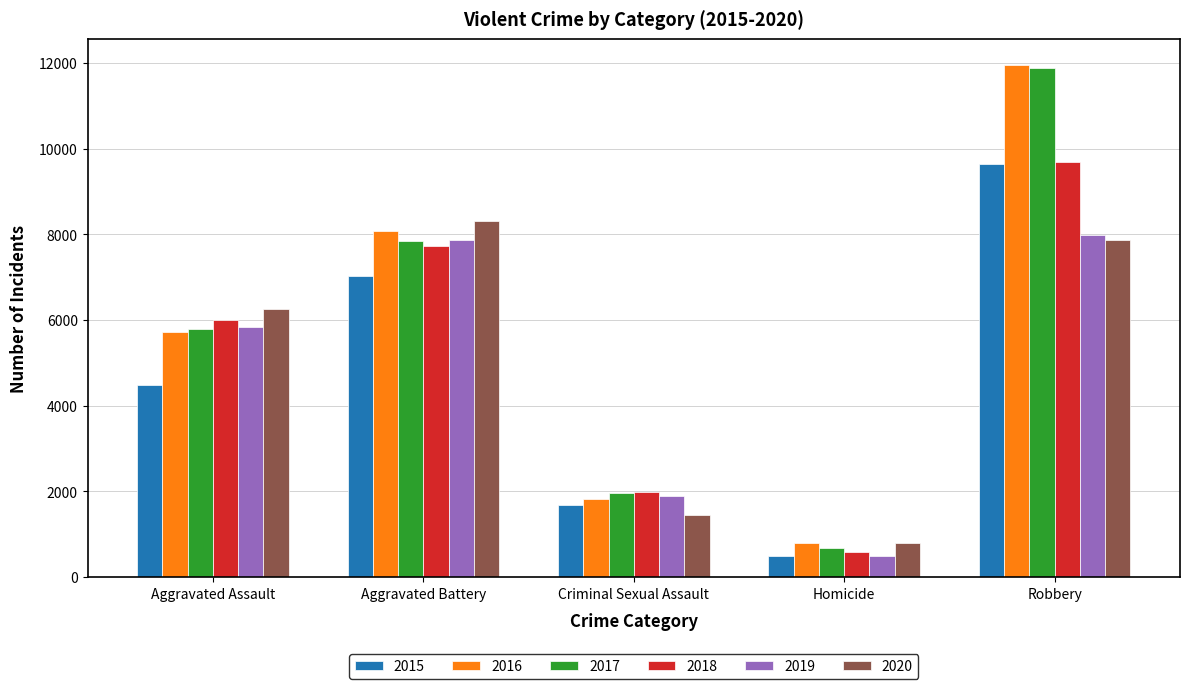

Which series has the widest spread of values?

2017